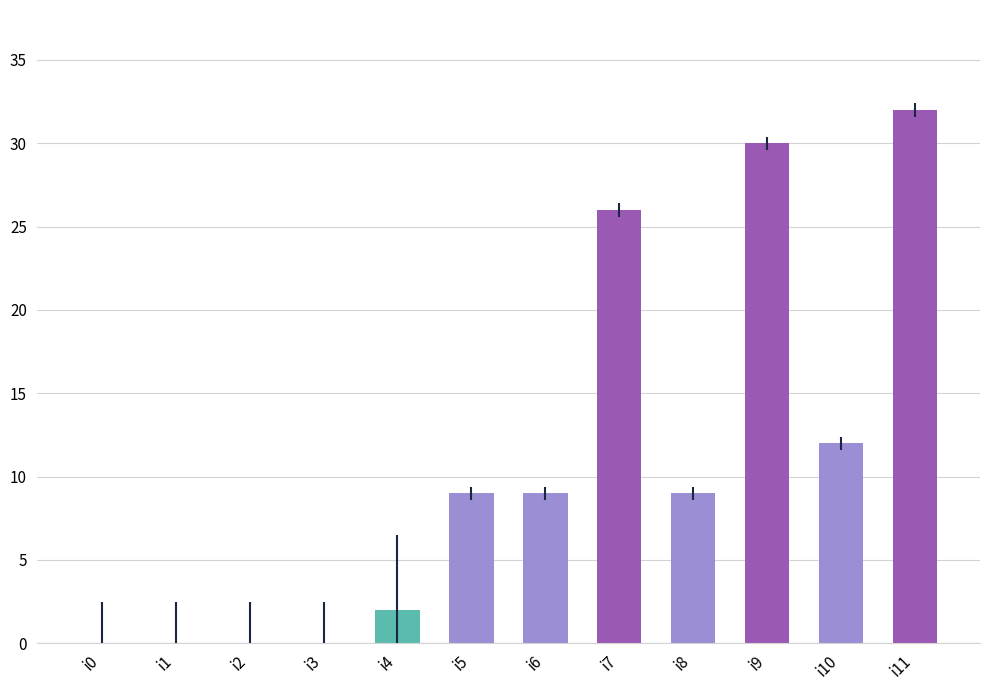

The value at i2 is -11. True or false?

False